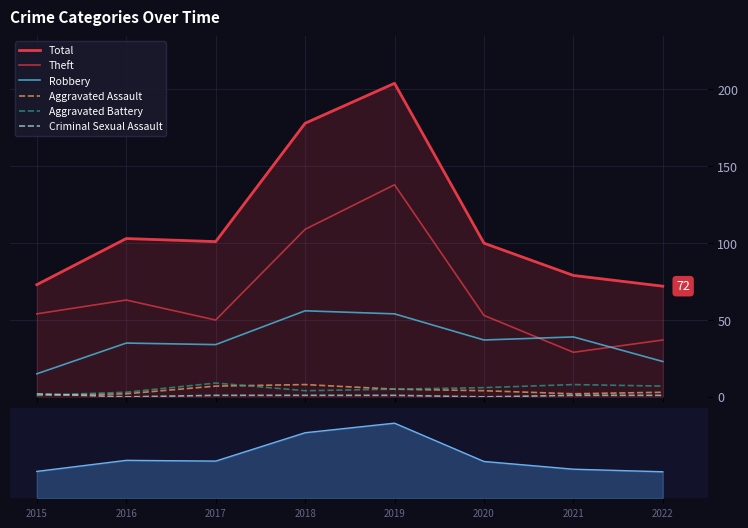

At which label does Total first exceed 101?

2016